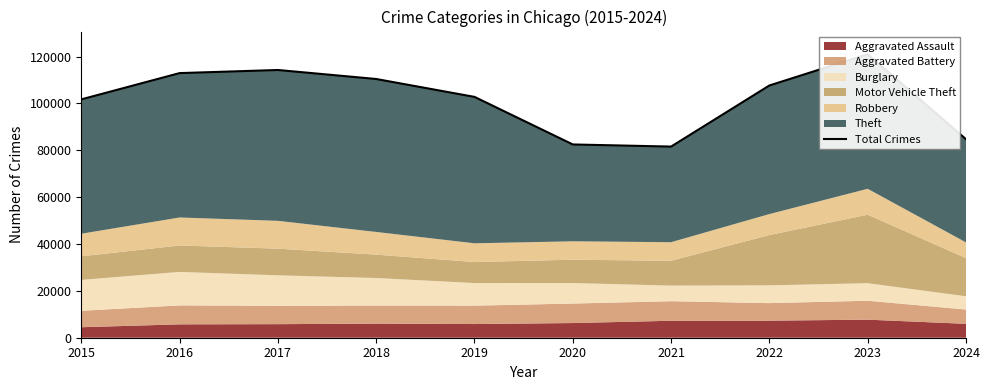

How many lines are shown in the chart?

1